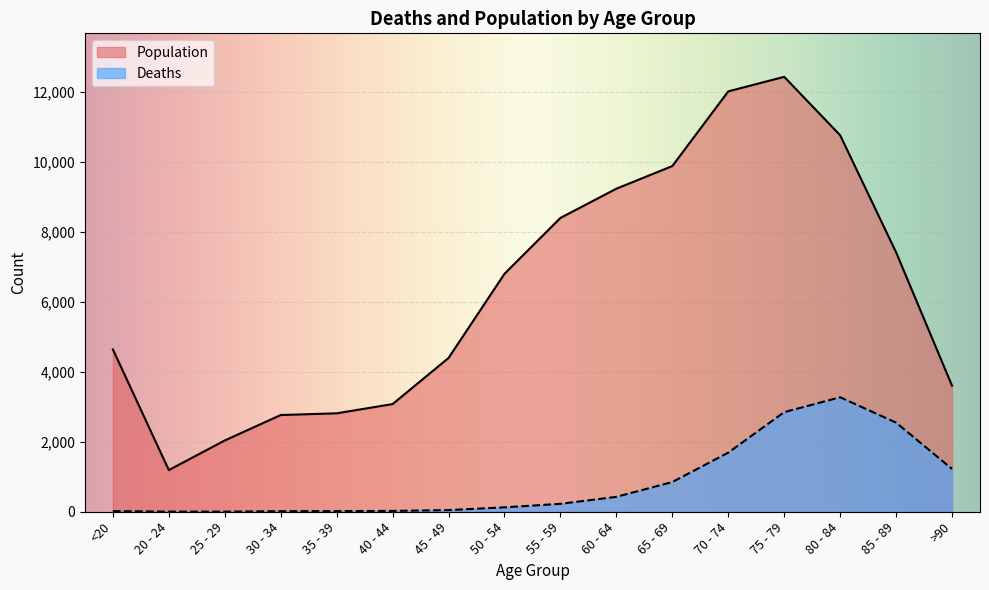

Which series changed the most between 55 - 59 and 80 - 84?

Deaths